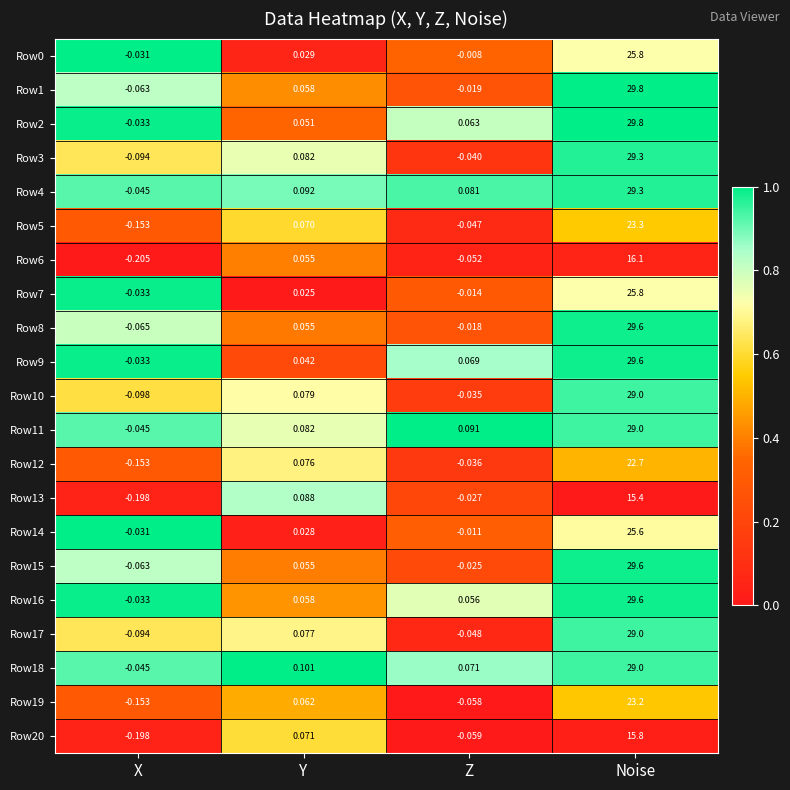

At which label does Row2 first exceed 0?

Y